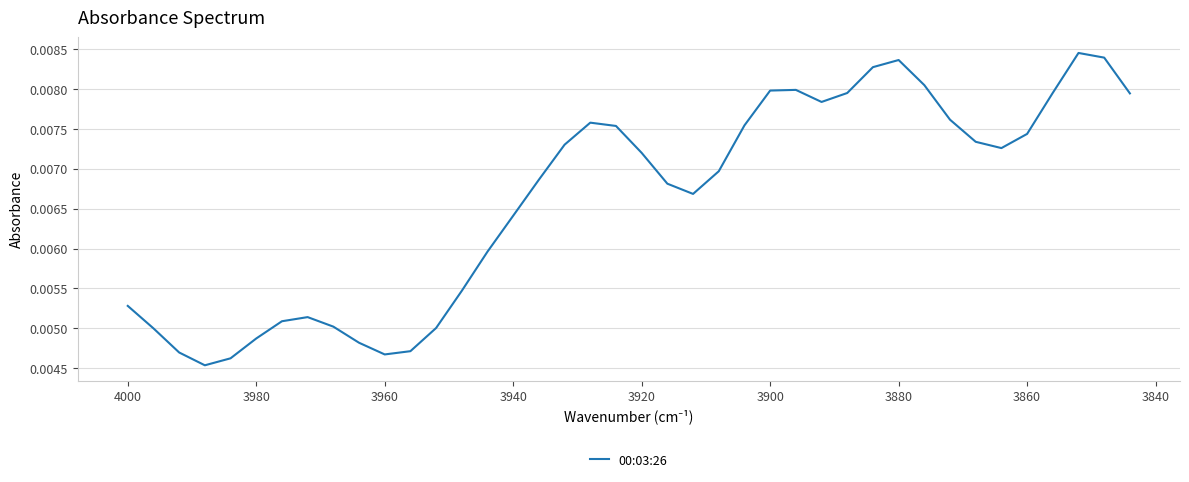

How many interior local peaks (higher than both neighbors) does the data have?

5